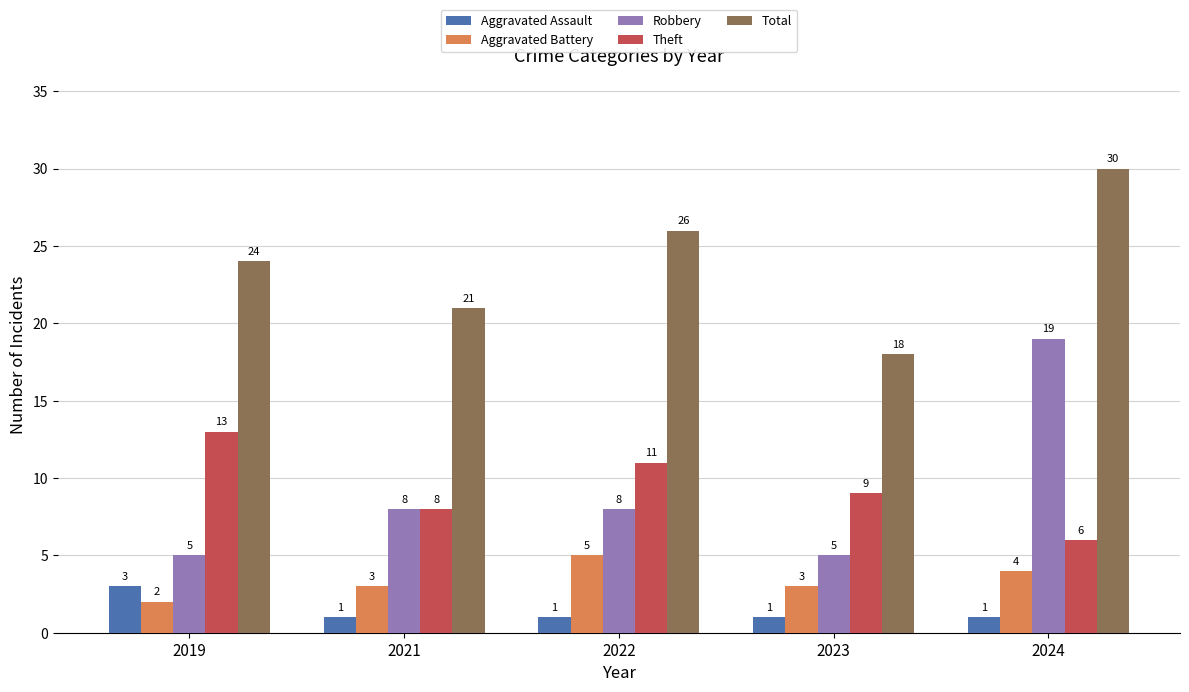

What is the spread (max minus min) of values at 2022?

25